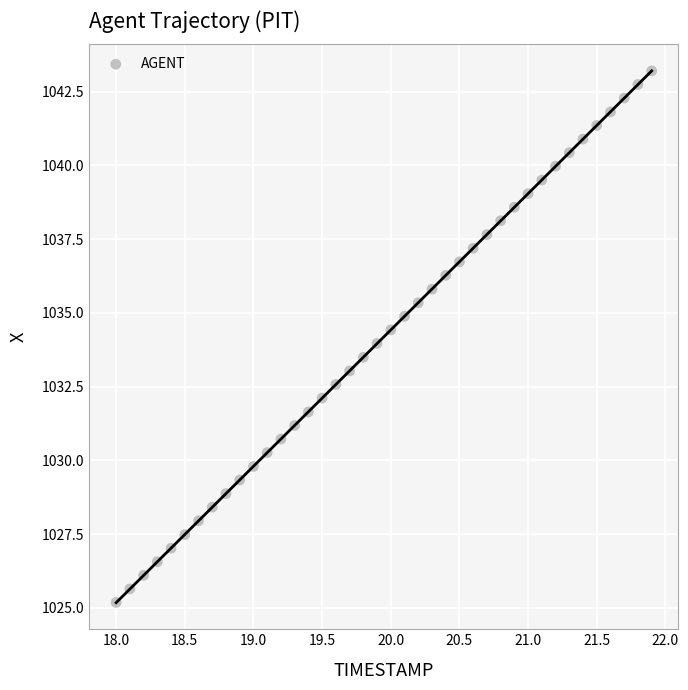

What is the range of Y values (max minus min)?

18.0